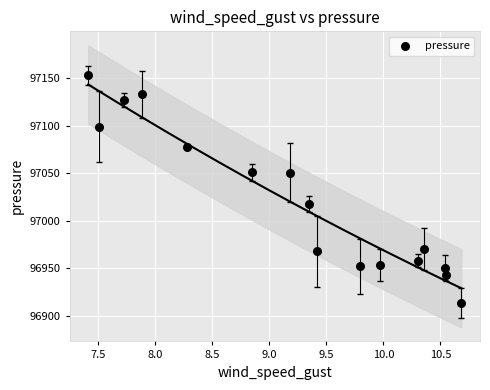

What is the range of Y values (max minus min)?

239.7